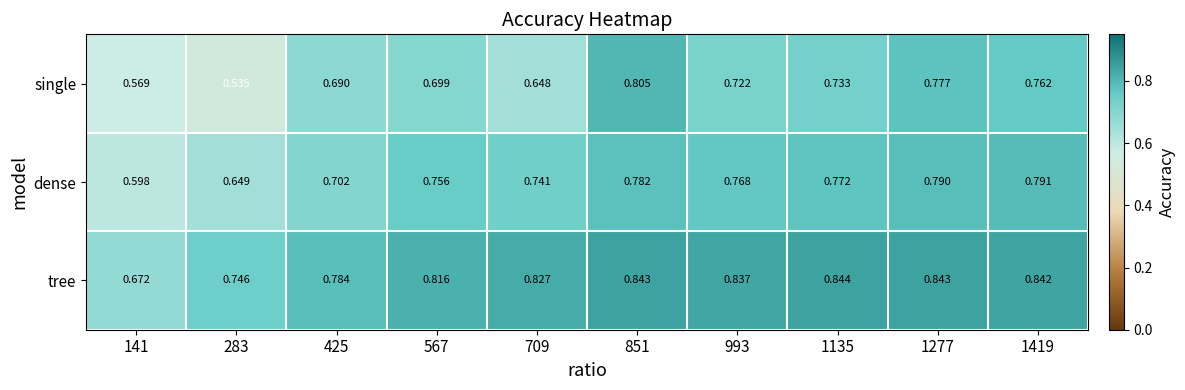

Rank the series by their average value, from lowest to highest.

single, dense, tree